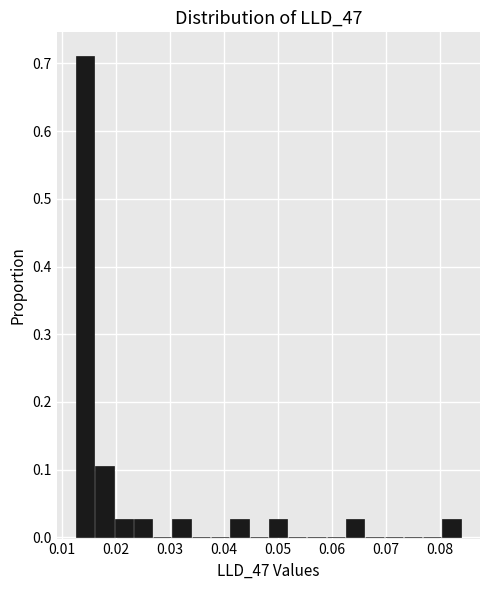

Around what value on the x-axis is the tallest bar? Give the approximate position of its centre, as read against the axis.

0.014